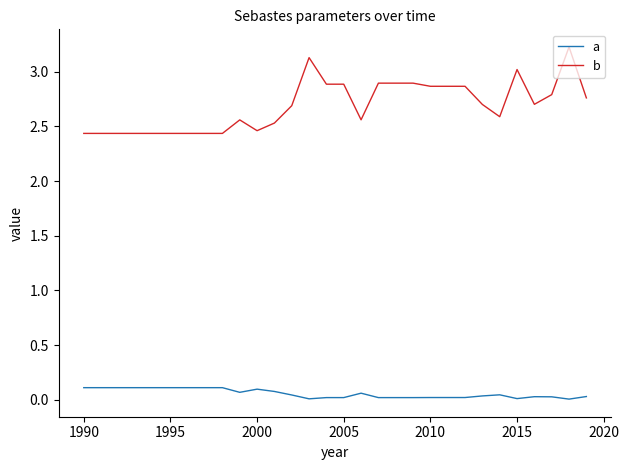

Which series has the largest total across all categories?

b